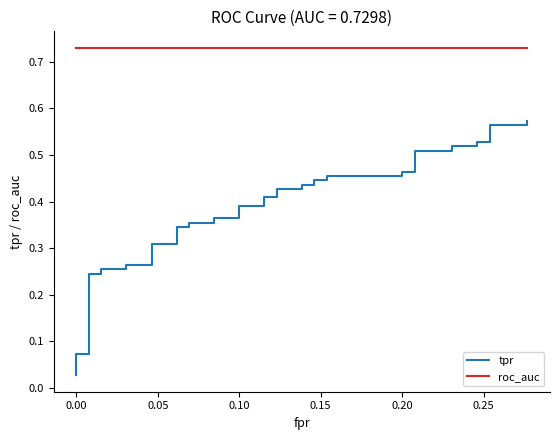

Which series has the widest spread of values?

tpr